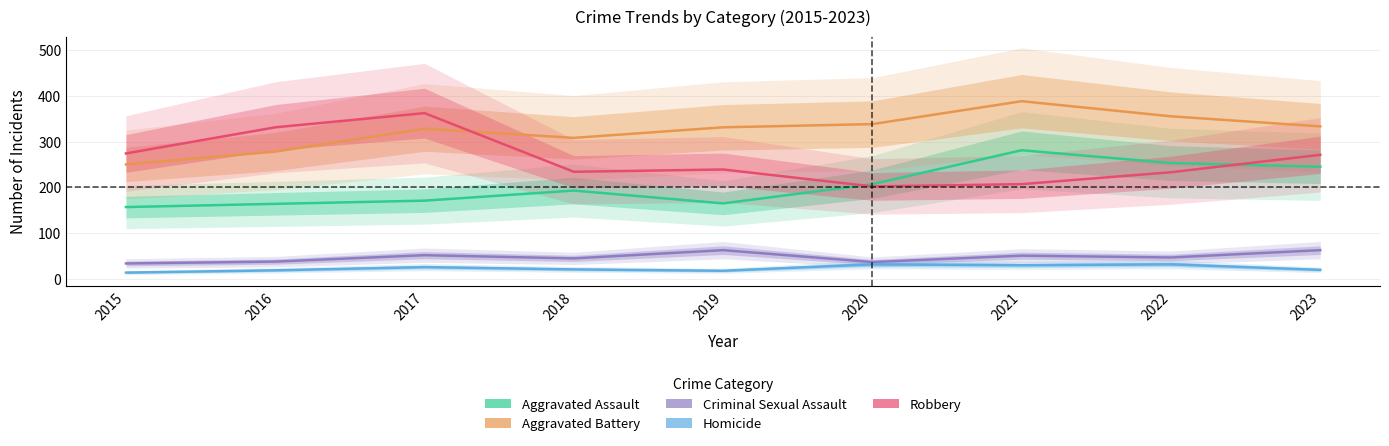

How many lines are shown in the chart?

5